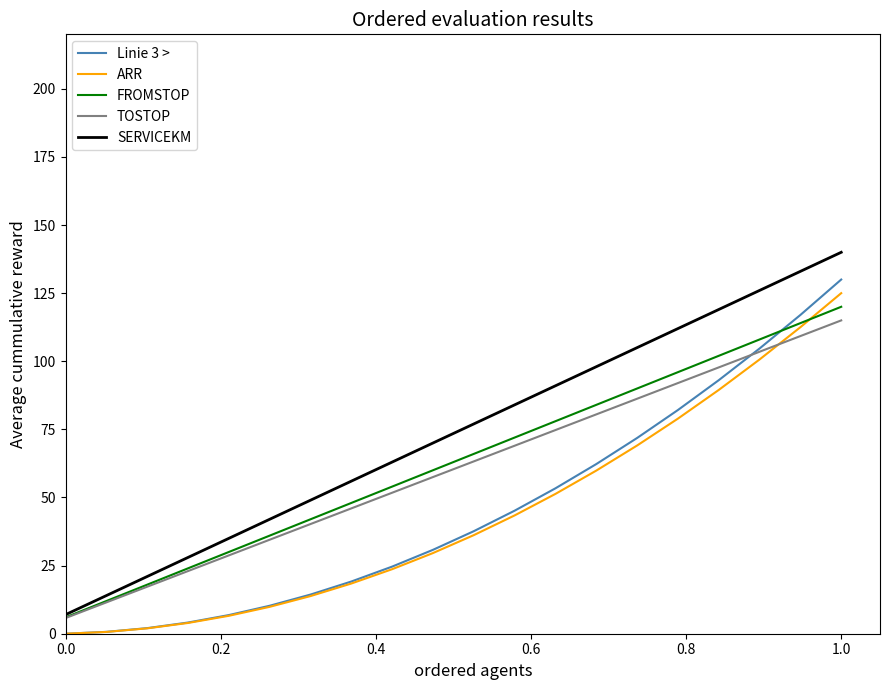

True or false: ARR and SERVICEKM intersect in this chart.

False